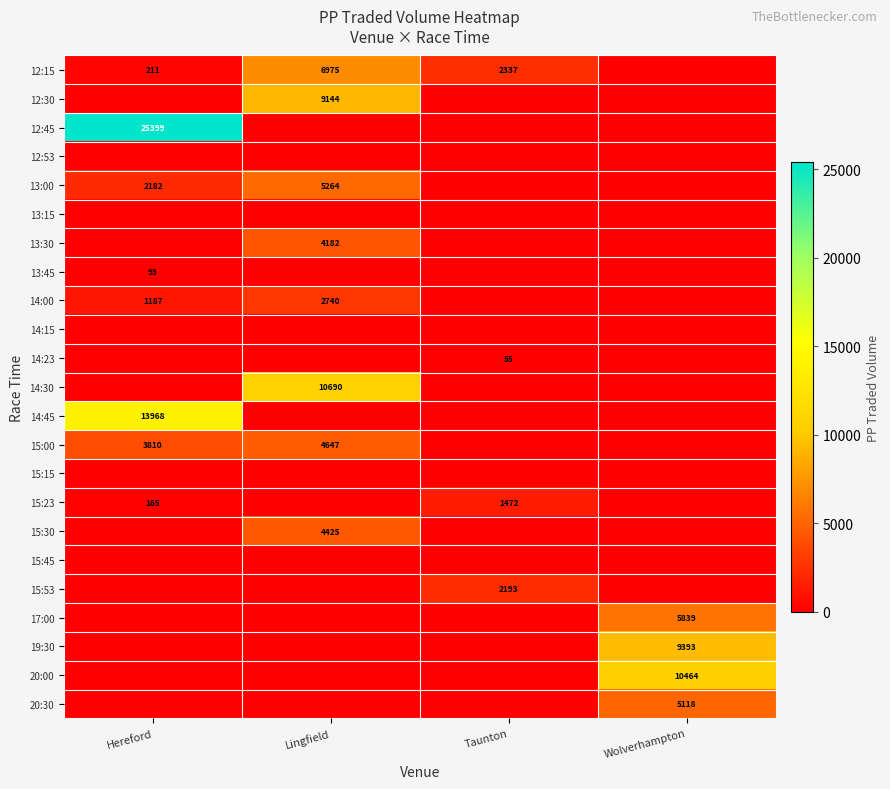

Between Hereford and Taunton, which series saw the biggest shift?

12:45